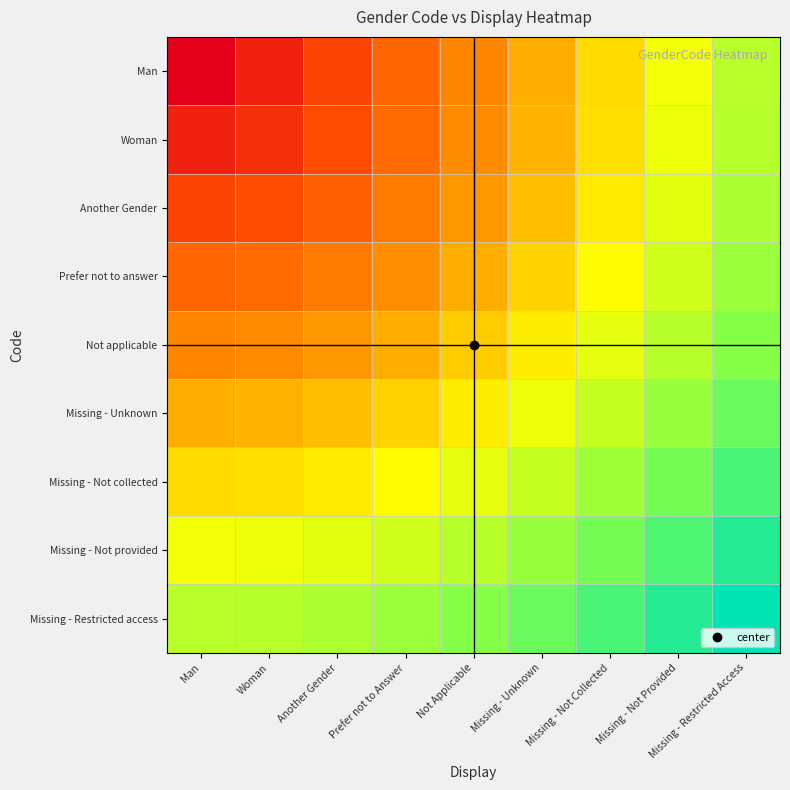

Rank the series at Missing - Restricted Access from highest to lowest value.

Missing - Restricted access, Missing - Not provided, Missing - Not collected, Missing - Unknown, Not applicable, Prefer not to answer, Another Gender, Woman, Man